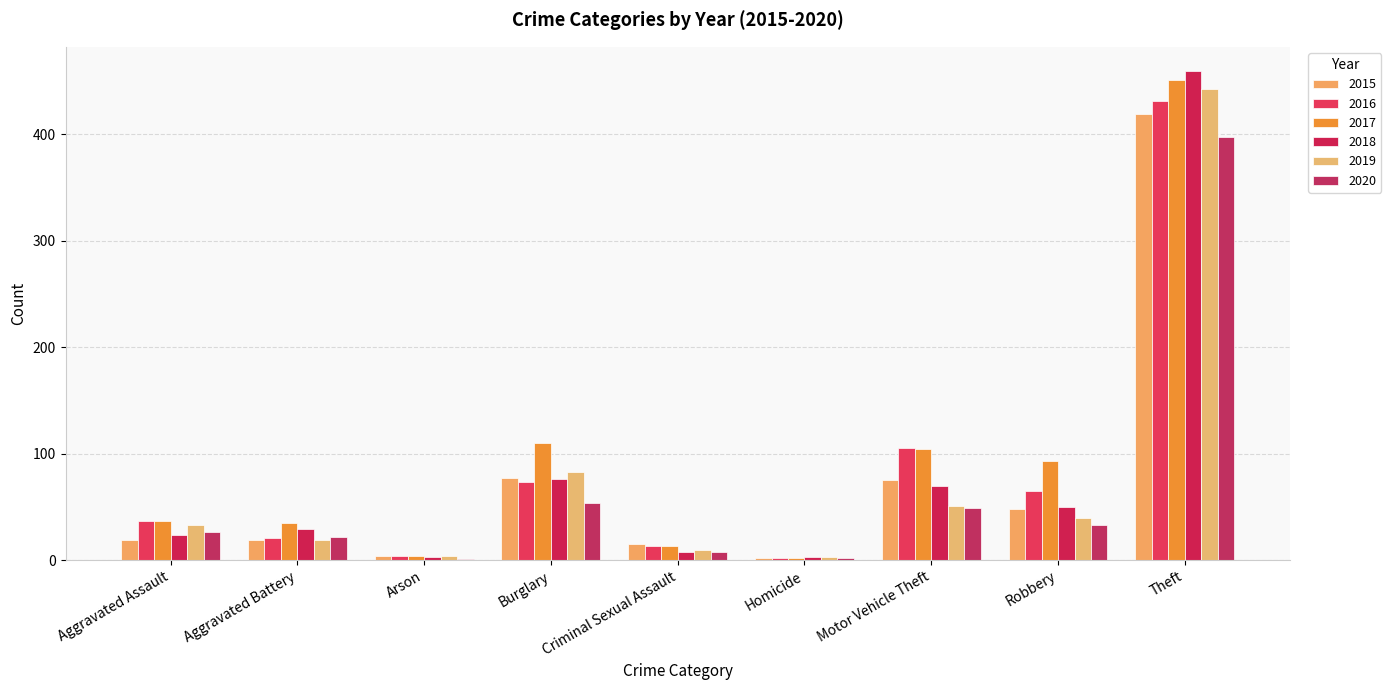

How many data points does each series have?

9